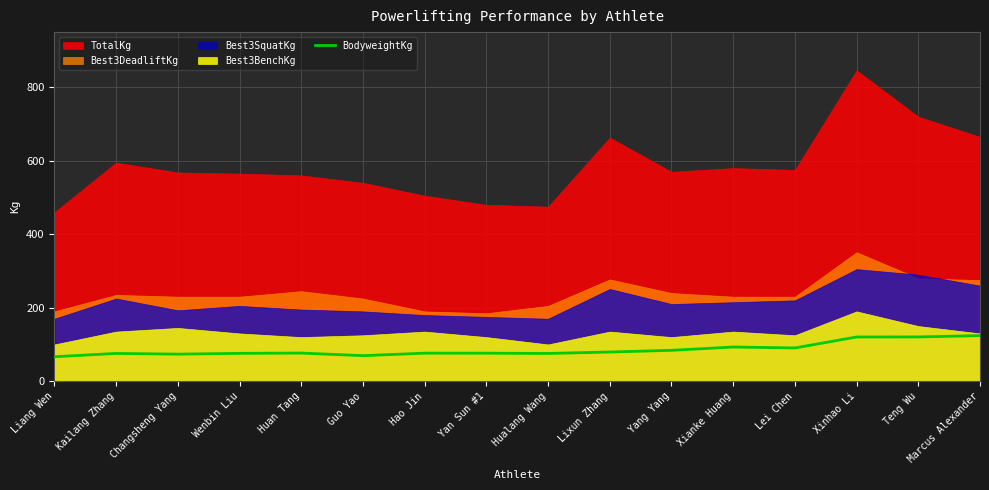

Is it true that BodyweightKg equals 84.0 at Yang Yang?

True